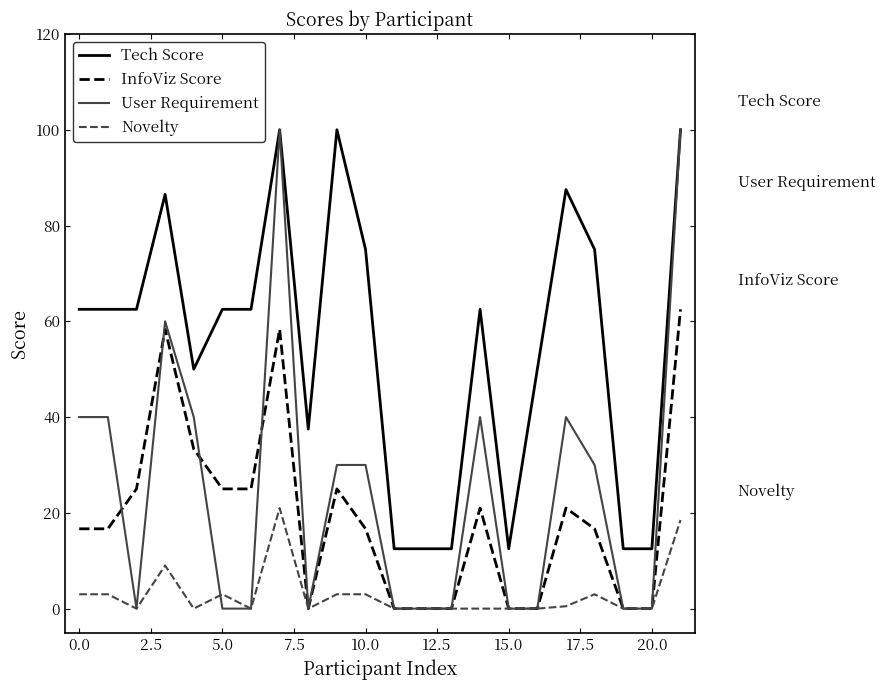

Does the chart have visible grid lines?

No